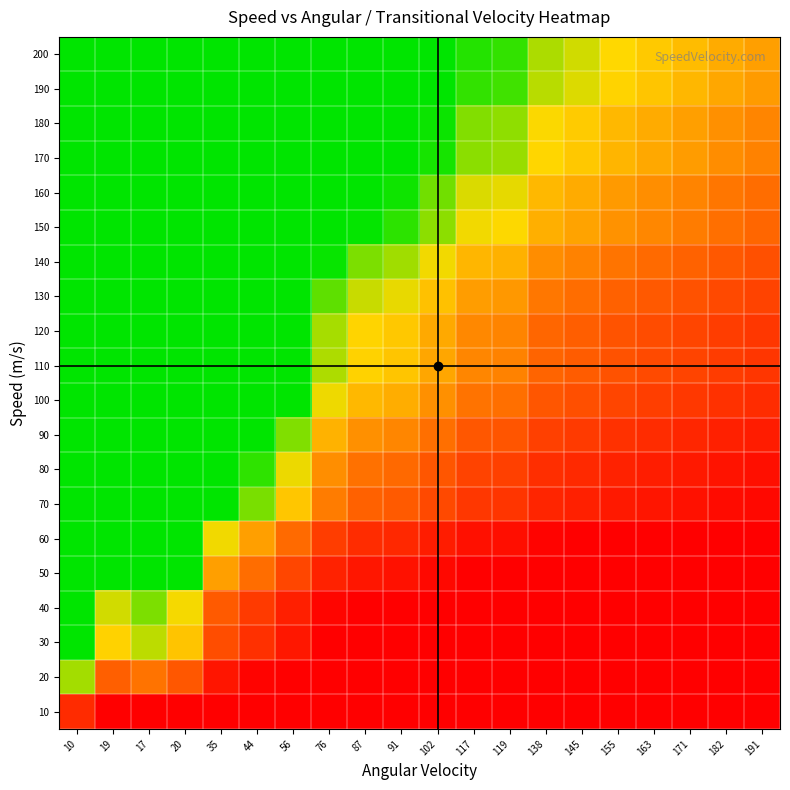

What is the total value across all series at 44?

43.9